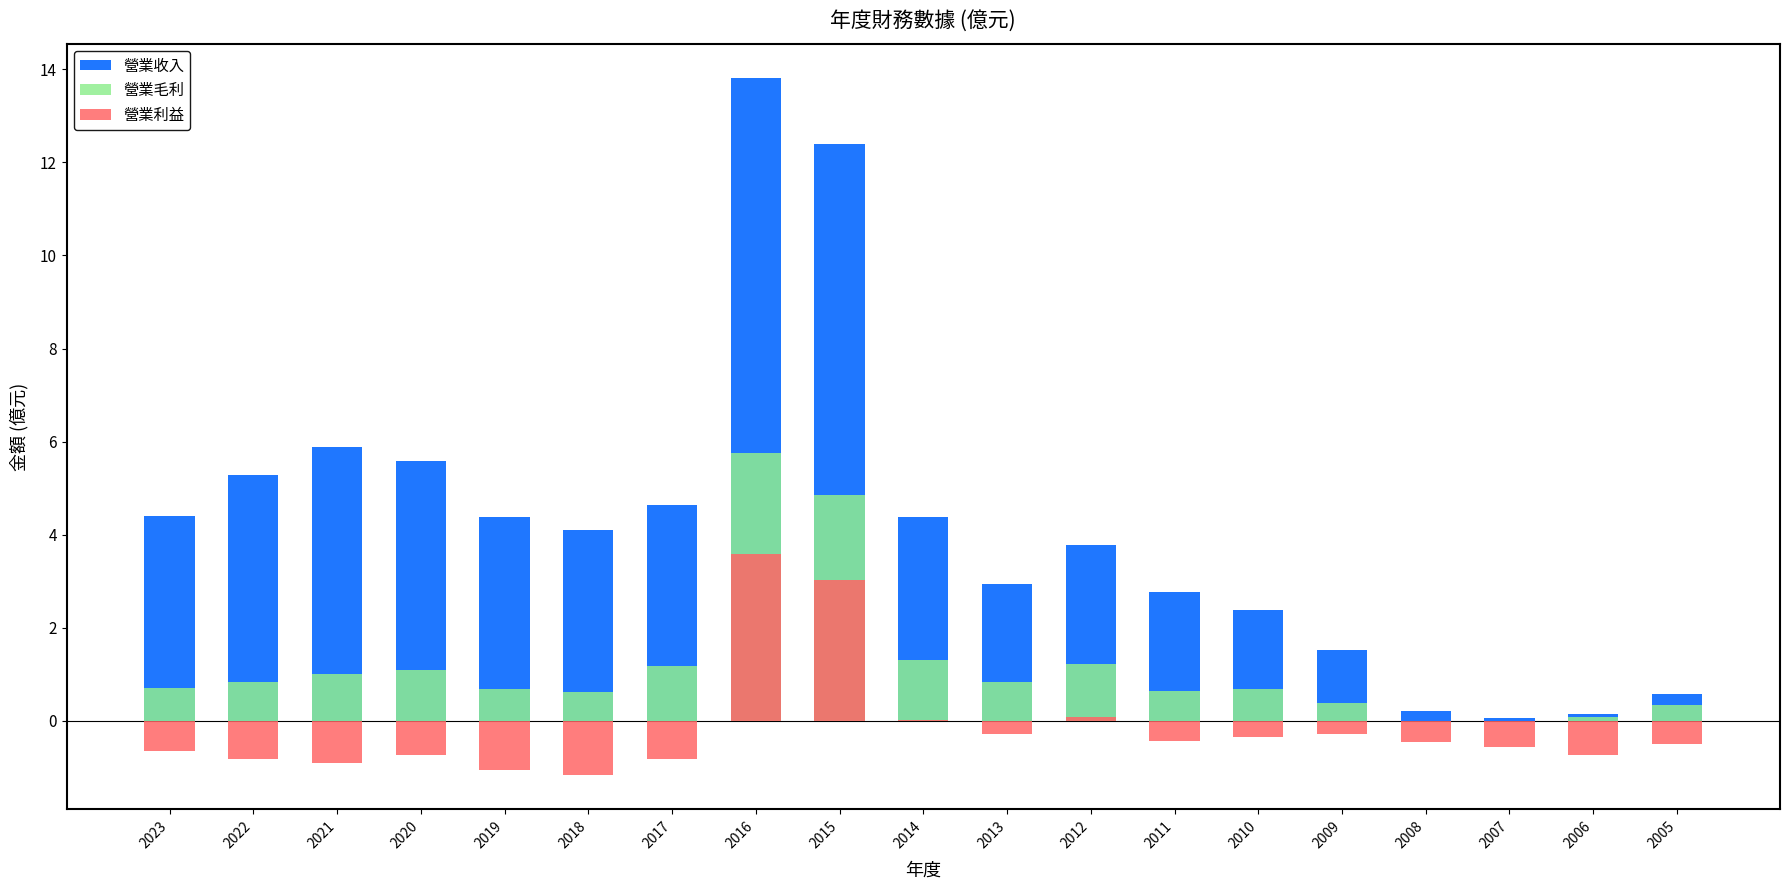

The value of 營業毛利 at 2021 is 1.0. True or false?

True